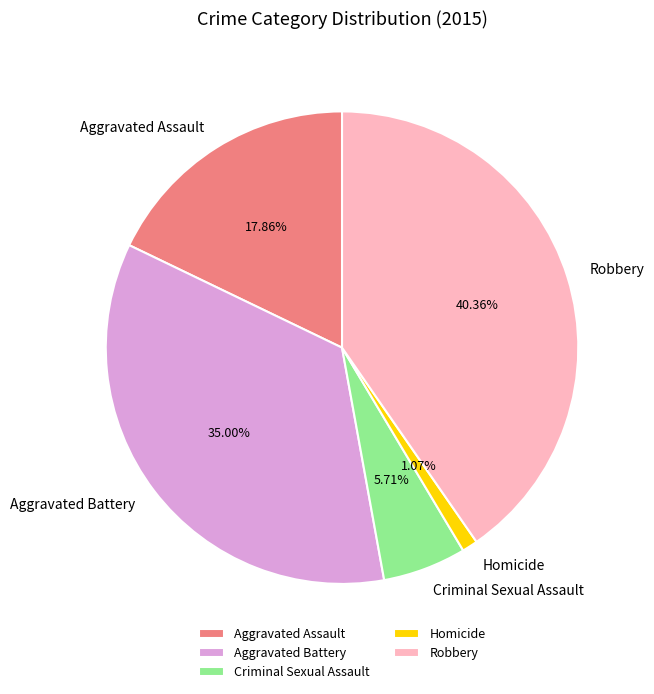

Rank the categories by value from lowest to highest.

Homicide, Criminal Sexual Assault, Aggravated Assault, Aggravated Battery, Robbery